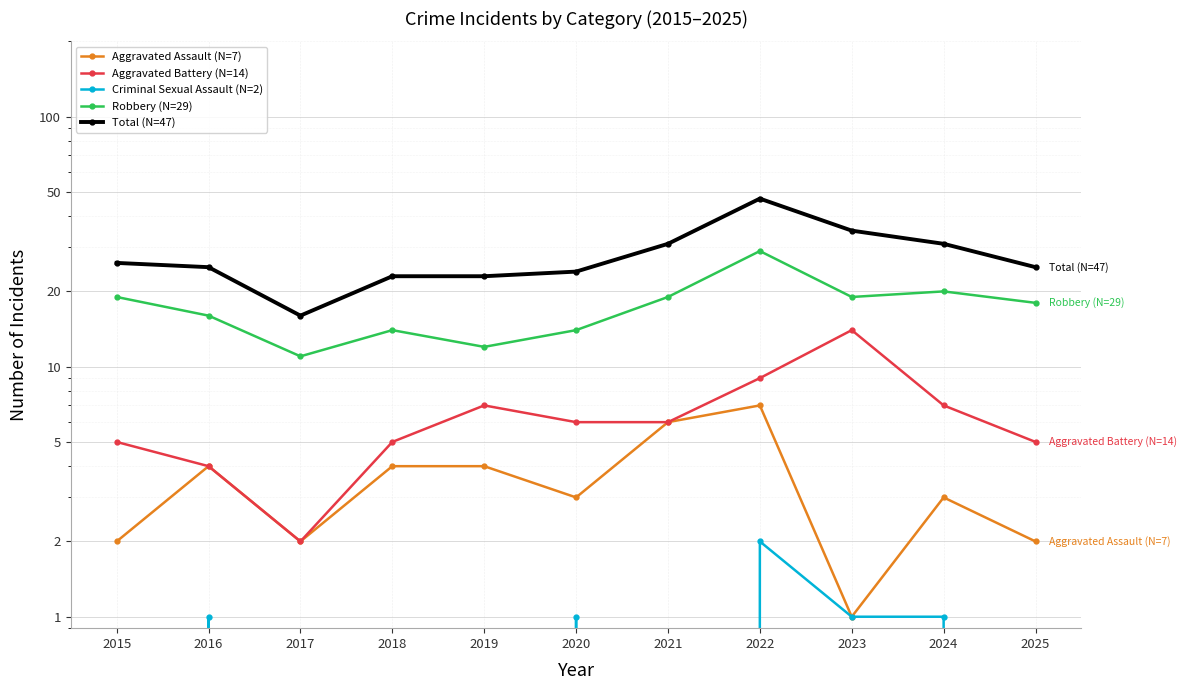

The Criminal Sexual Assault (N=2) series shows 0 at 2017. True or false?

True